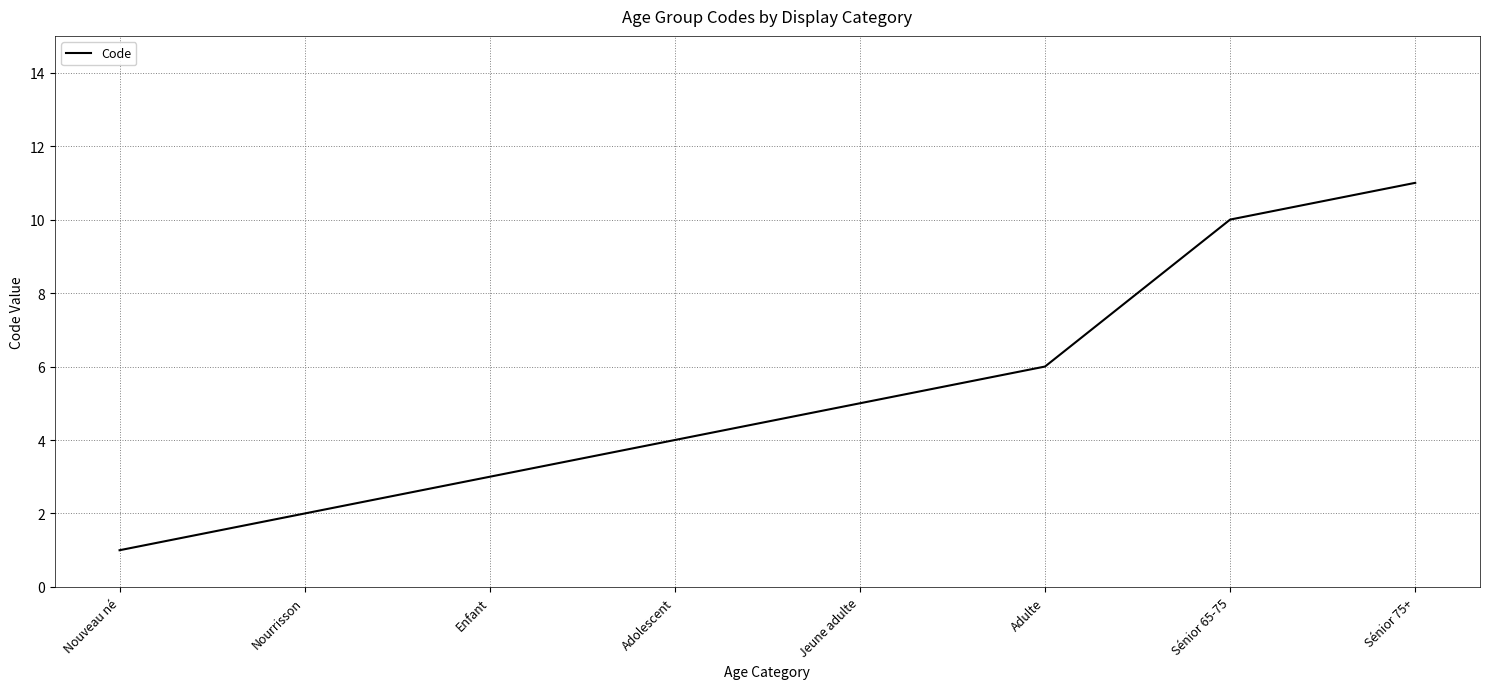

Reading left to right, what are all the values shown in this chart?

1	2	3	4	5	6	10	11